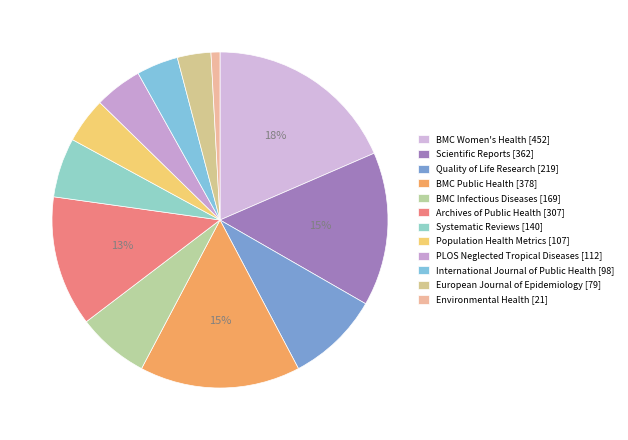

To the nearest percent, what portion does International Journal of Public Health represent?

4%